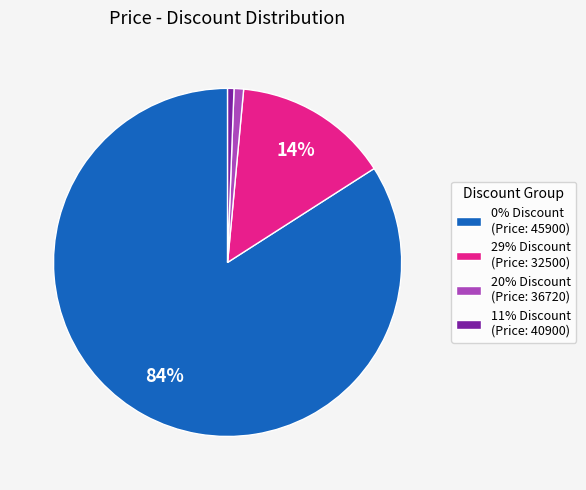

The 20% Discount (Price: 36720) slice represents 11% of the pie. True or false?

False